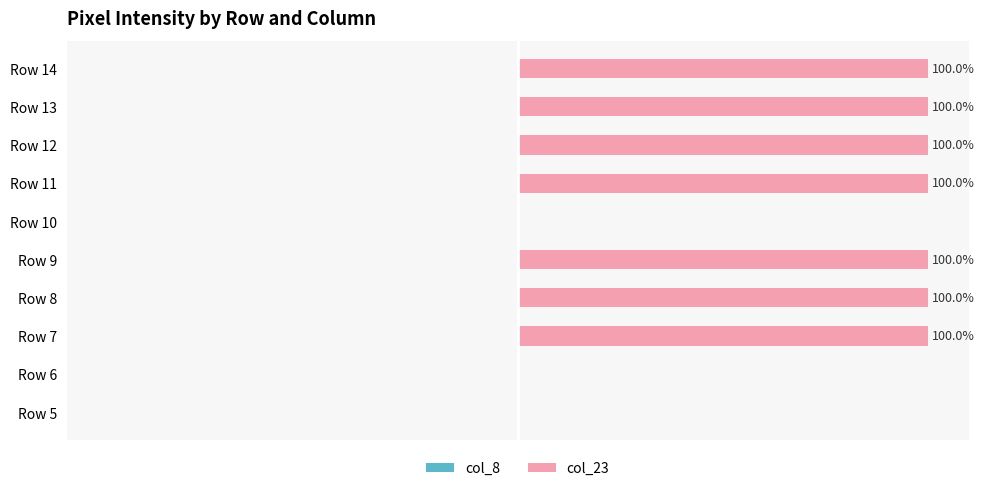

Between Row 13 and Row 6, which is larger?

Row 13